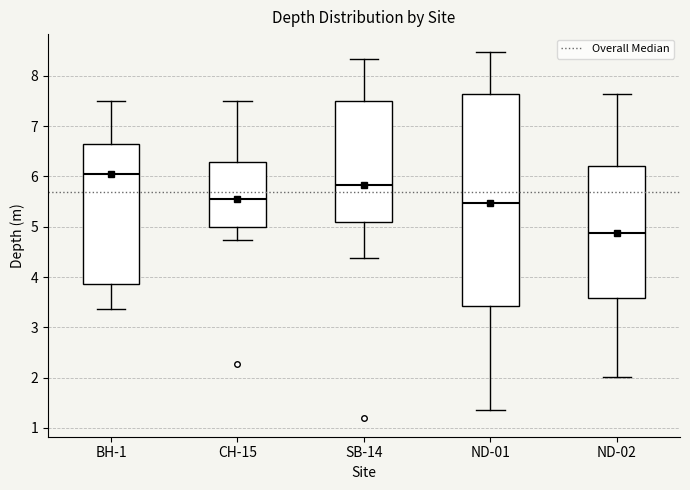

Reading left to right, read every box against the y-axis: the position of its median line, the range the box covers, and the ends of its whiskers. The values are not printed on the chart, so give them approximately, as read against the axis.

BH-1: median 6.0, box 3.9 to 6.6, whiskers 3.4 to 7.5
CH-15: median 5.5, box 5.0 to 6.3, whiskers 4.7 to 7.5
SB-14: median 5.8, box 5.1 to 7.5, whiskers 4.4 to 8.3
ND-01: median 5.5, box 3.4 to 7.6, whiskers 1.3 to 8.5
ND-02: median 4.9, box 3.6 to 6.2, whiskers 2.0 to 7.6